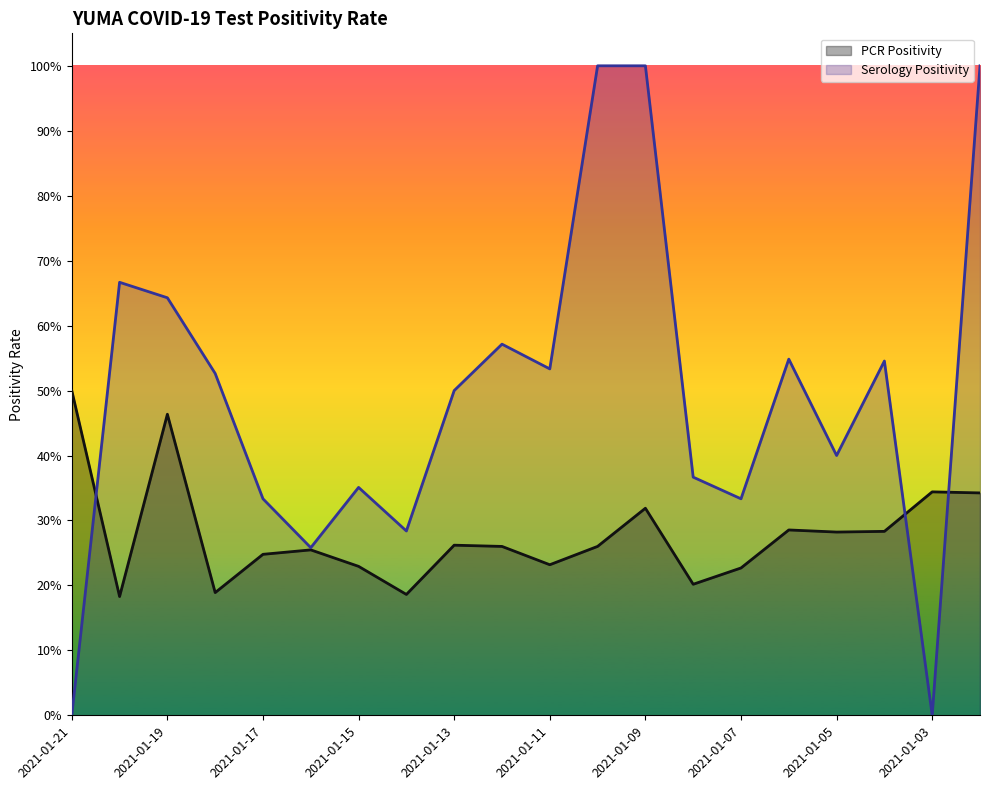

What is the difference between the second highest and minimum values in the Serology Positivity series?

1.0